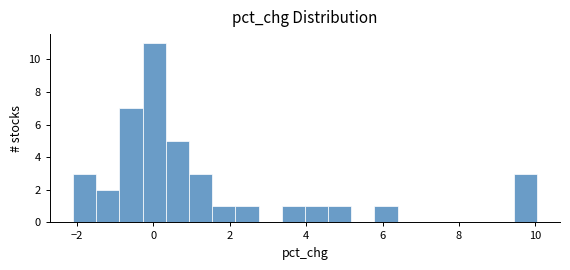

Read against the x-axis, roughly where is the centre of the tallest bar?

0.0